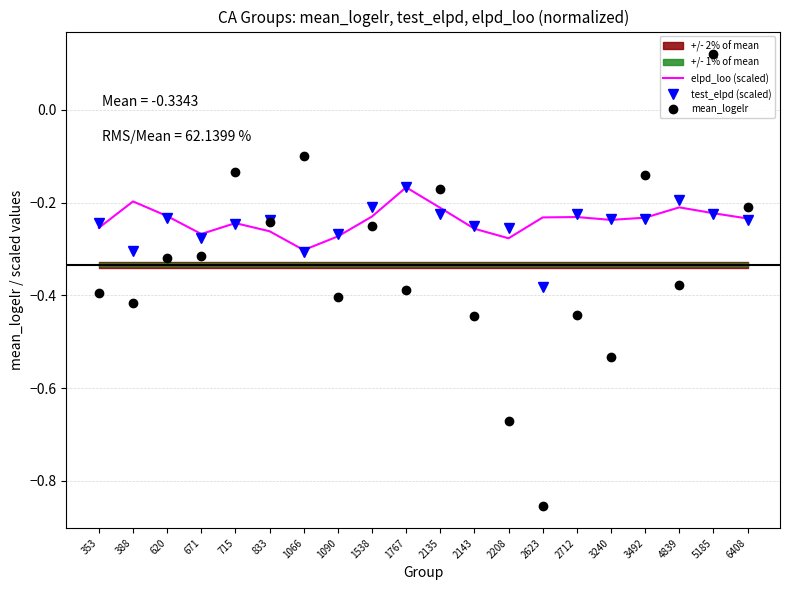

What is the value of the mean_logelr point at the 20th from the left?

-0.2